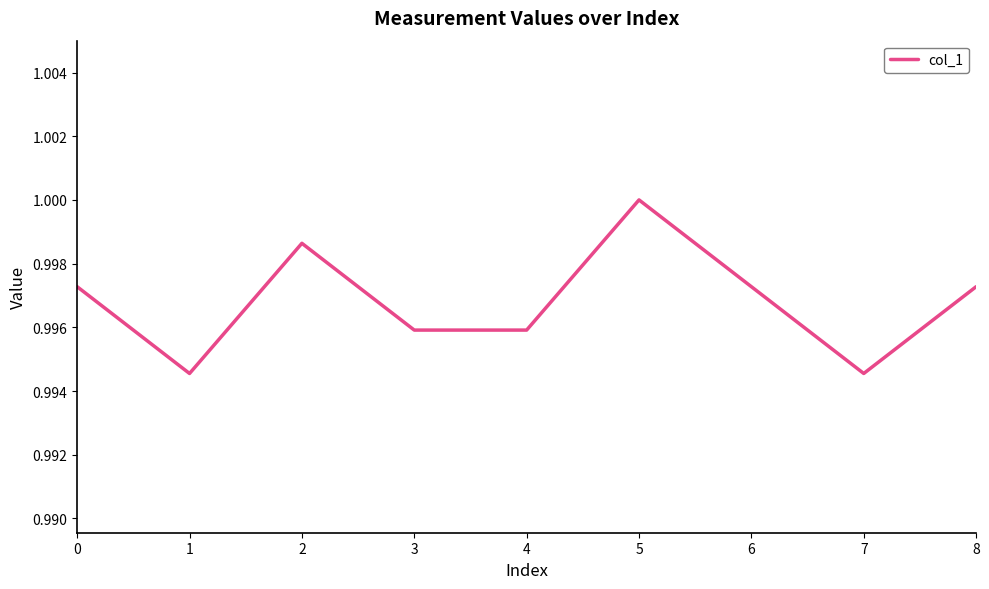

Which has a higher value, 7 or 6?

6